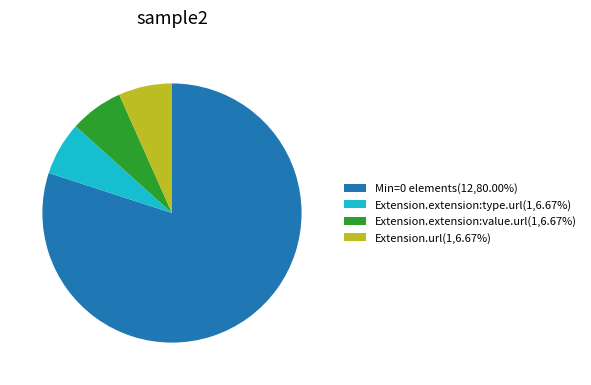

What is the ratio of the value at Min=0 elements(12,80.00%) to the value at Extension.extension:value.url(1,6.67%)?

12.0